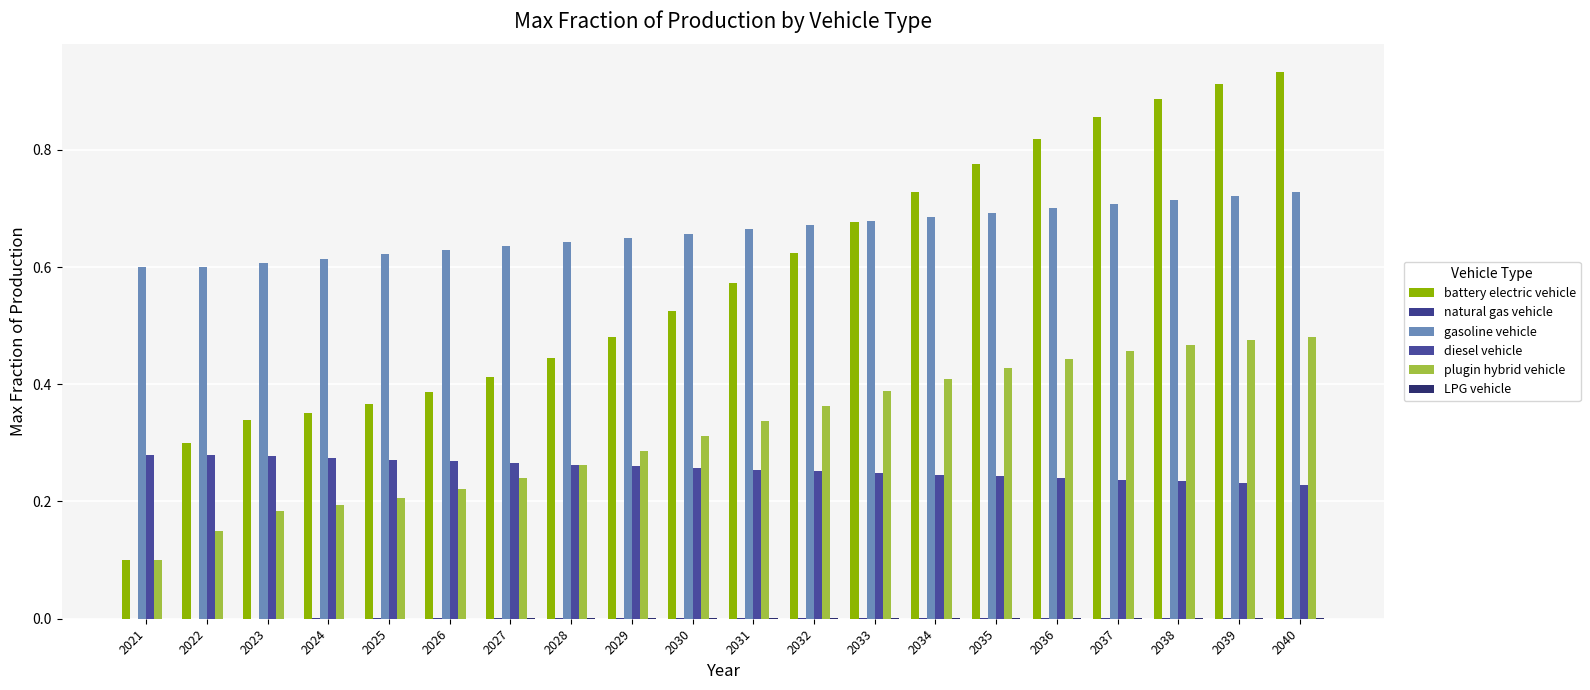

Reading right to left, transcribe all the data shown in this chart.

battery electric vehicle: 0.9	0.9	0.9	0.9	0.8	0.8	0.7	0.7	0.6	0.6	0.5	0.5	0.4	0.4	0.4	0.4	0.4	0.3	0.3	0.1
natural gas vehicle: 0.0	0.0	0.0	0.0	0.0	0.0	0.0	0.0	0.0	0.0	0.0	0.0	0.0	0.0	0.0	0.0	0.0	0.0	0.0	0.0
gasoline vehicle: 0.7	0.7	0.7	0.7	0.7	0.7	0.7	0.7	0.7	0.7	0.7	0.6	0.6	0.6	0.6	0.6	0.6	0.6	0.6	0.6
diesel vehicle: 0.2	0.2	0.2	0.2	0.2	0.2	0.2	0.2	0.3	0.3	0.3	0.3	0.3	0.3	0.3	0.3	0.3	0.3	0.3	0.3
plugin hybrid vehicle: 0.5	0.5	0.5	0.5	0.4	0.4	0.4	0.4	0.4	0.3	0.3	0.3	0.3	0.2	0.2	0.2	0.2	0.2	0.1	0.1
LPG vehicle: 0.0	0.0	0.0	0.0	0.0	0.0	0.0	0.0	0.0	0.0	0.0	0.0	0.0	0.0	0.0	0.0	0.0	0.0	0.0	0.0